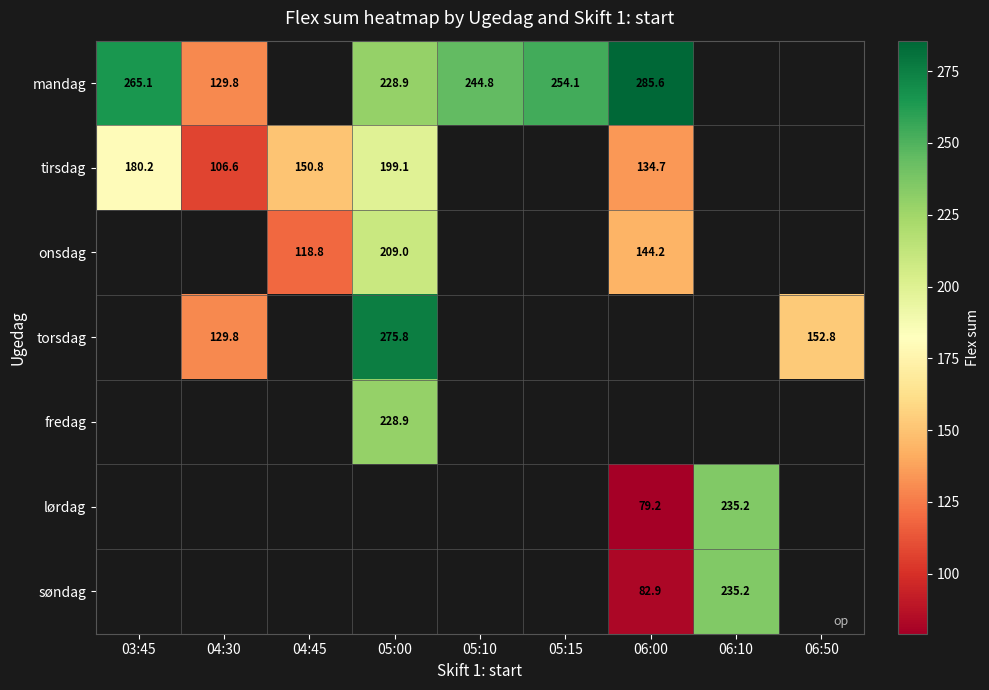

How many series are shown in this chart?

7